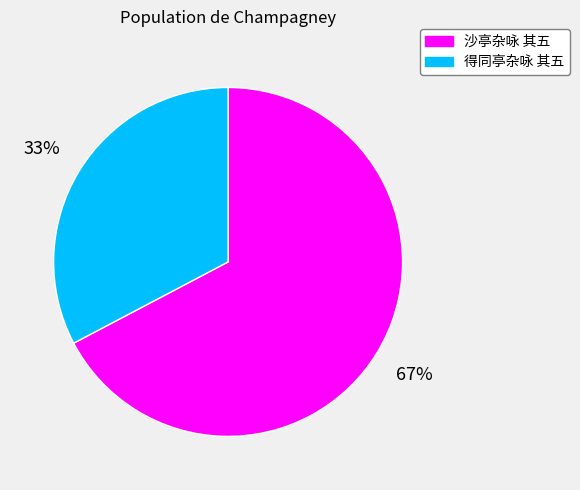

Count the number of slices in the pie.

2